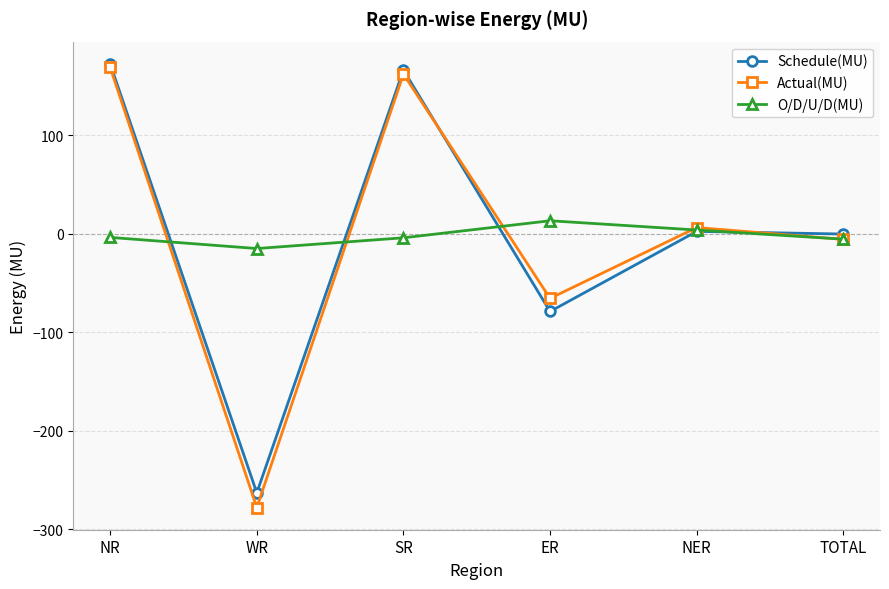

Is this an area chart (filled region under the line)?

No